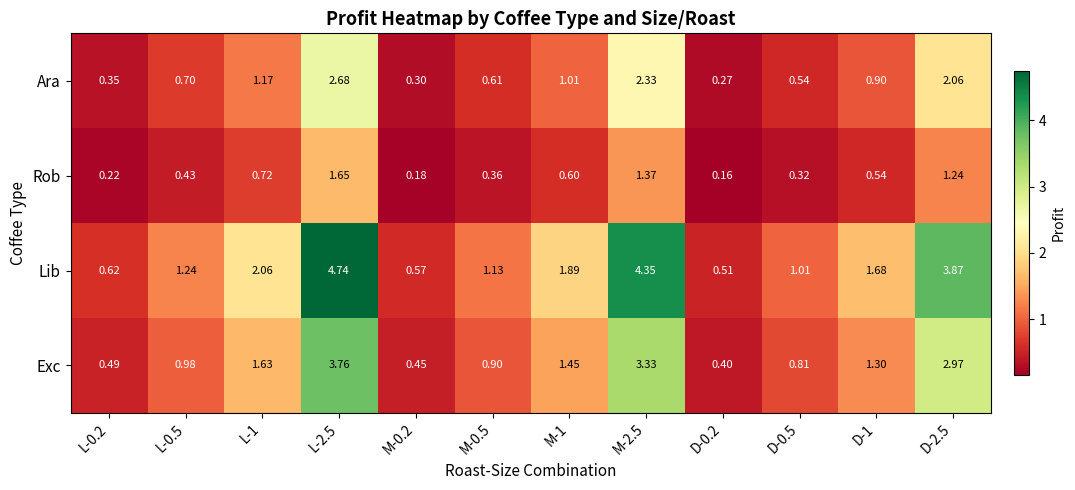

Rank the series by their maximum value, from lowest to highest.

Rob, Ara, Exc, Lib